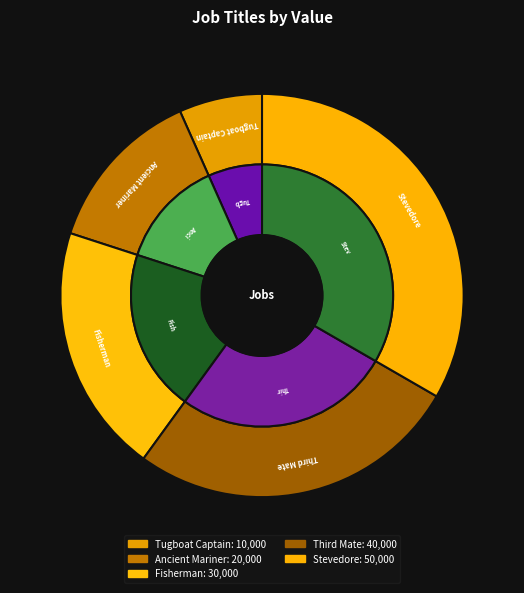

Is Ancient Mariner the majority of the pie?

No